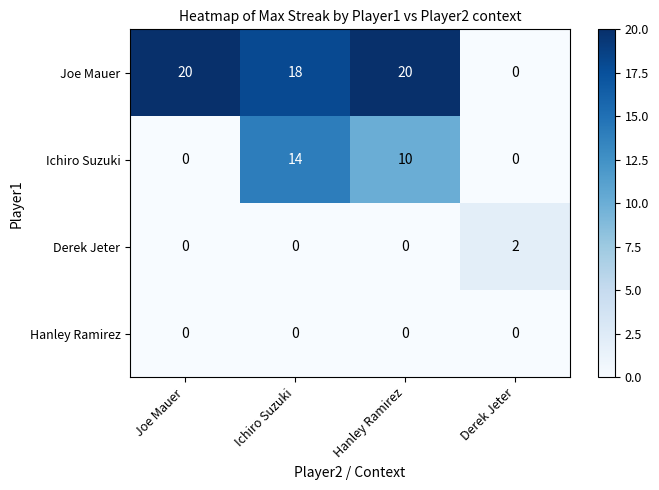

The value of Joe Mauer at Ichiro Suzuki is 28. True or false?

False